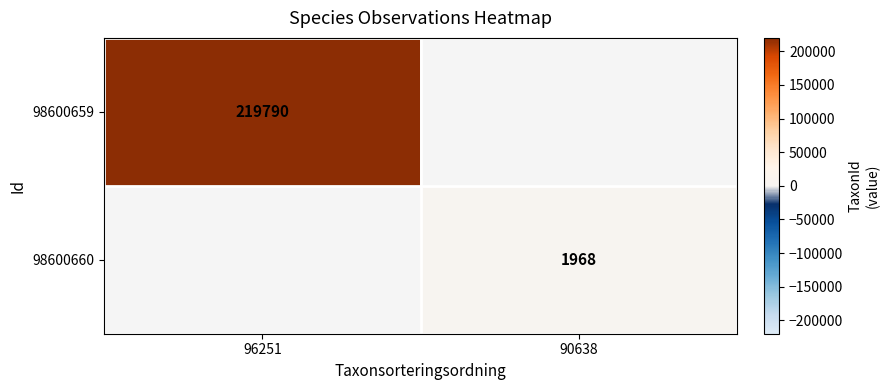

The 98600659 series shows 219790 at 96251. True or false?

True